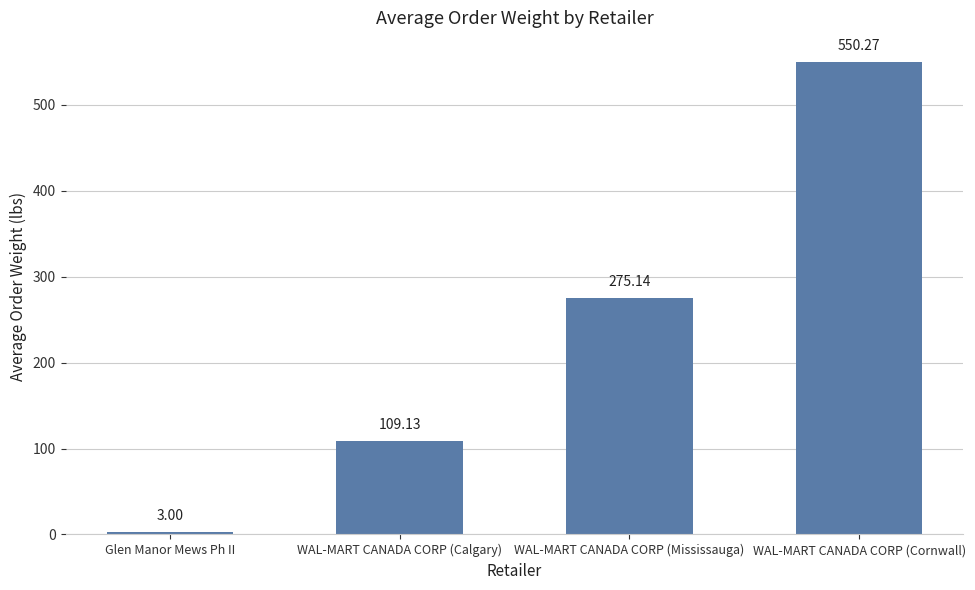

List the labels in order of value, largest first.

WAL-MART CANADA CORP (Cornwall), WAL-MART CANADA CORP (Mississauga), WAL-MART CANADA CORP (Calgary), Glen Manor Mews Ph II